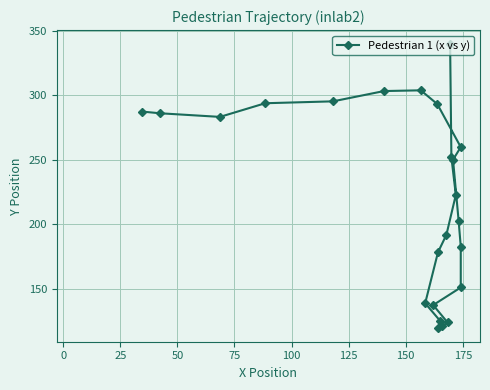

What is the value of the 2nd point from the left?

286.1